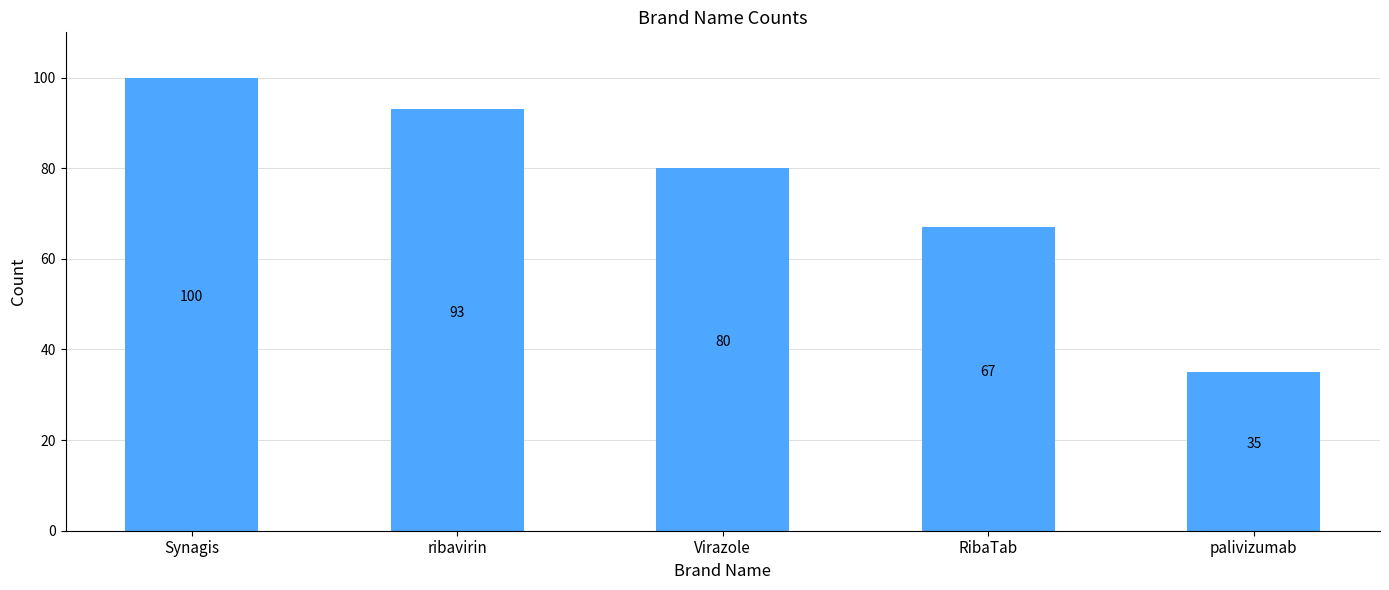

At which category does the chart reach its minimum across all series?

palivizumab